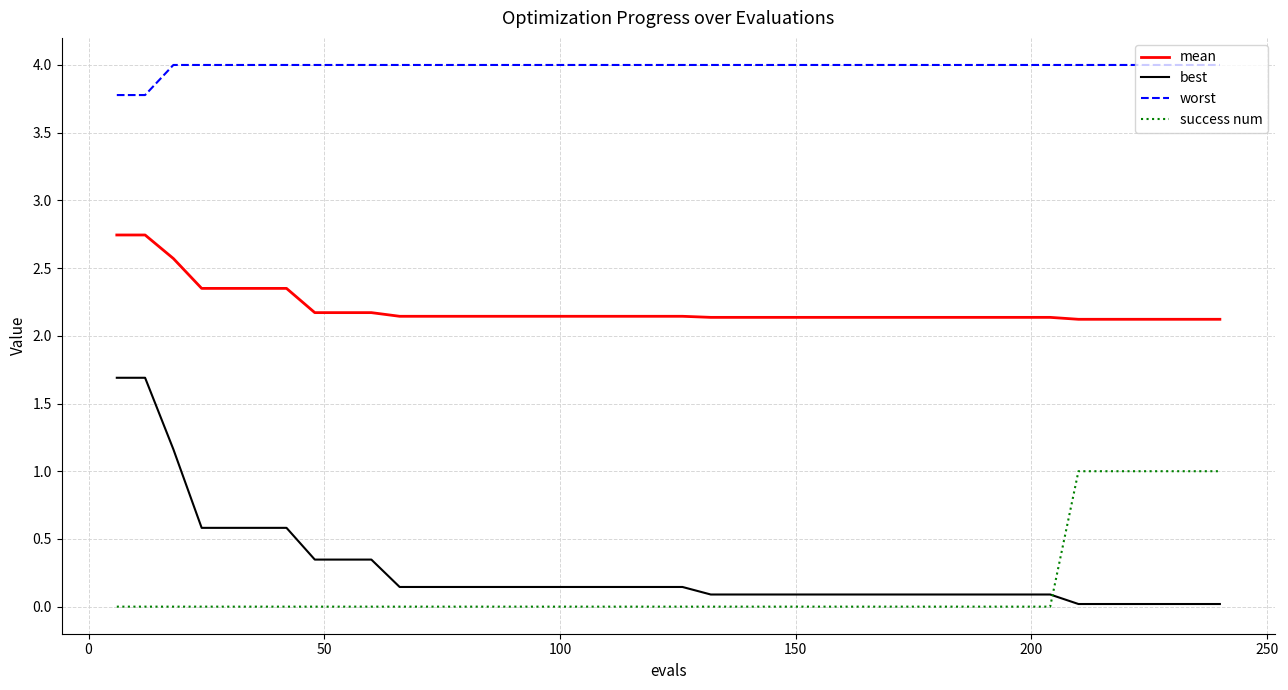

True or false: success num and mean cross at least once.

False